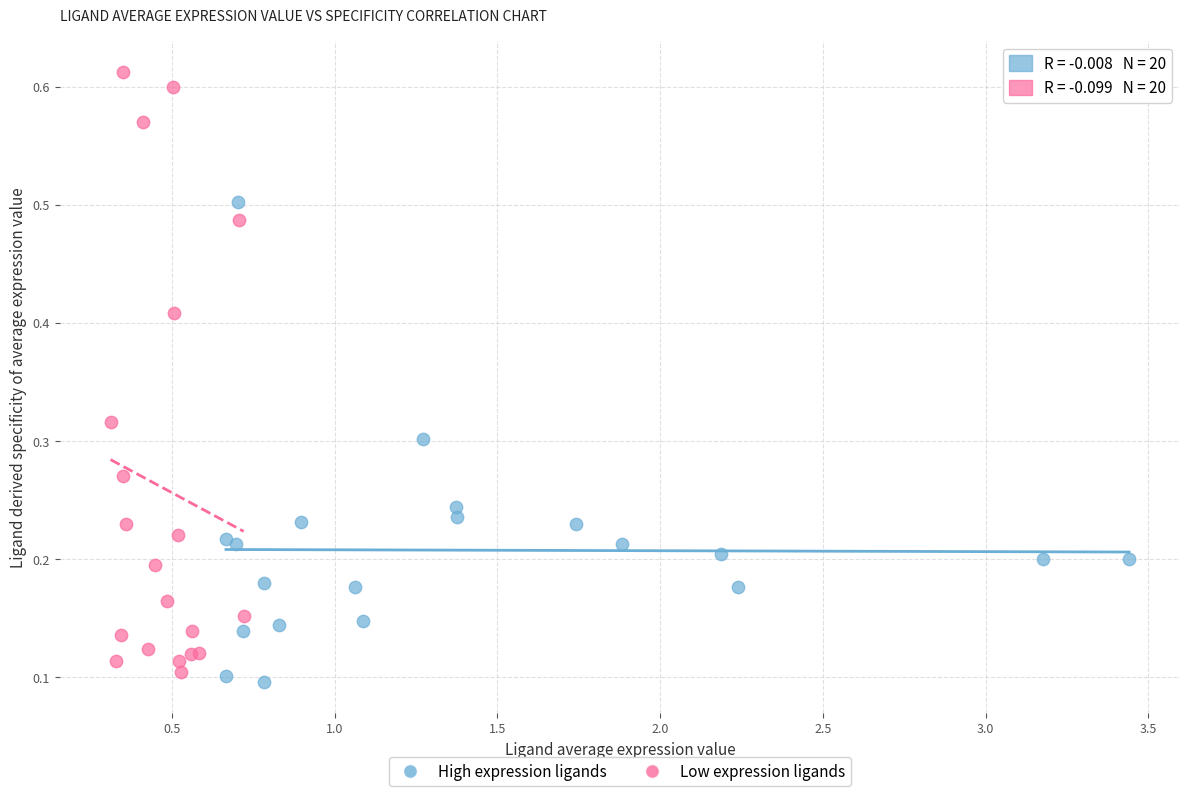

Which series contains the highest Y value?

Low expression ligands